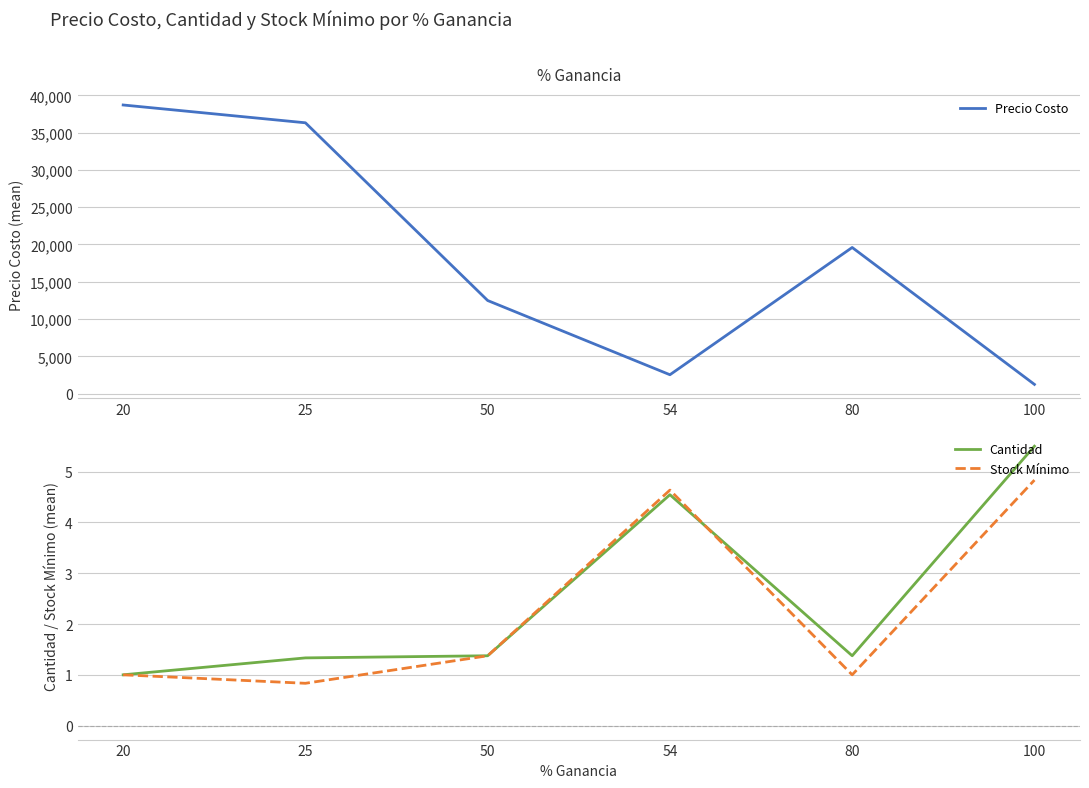

At which label does Stock Mínimo reach its minimum?

25